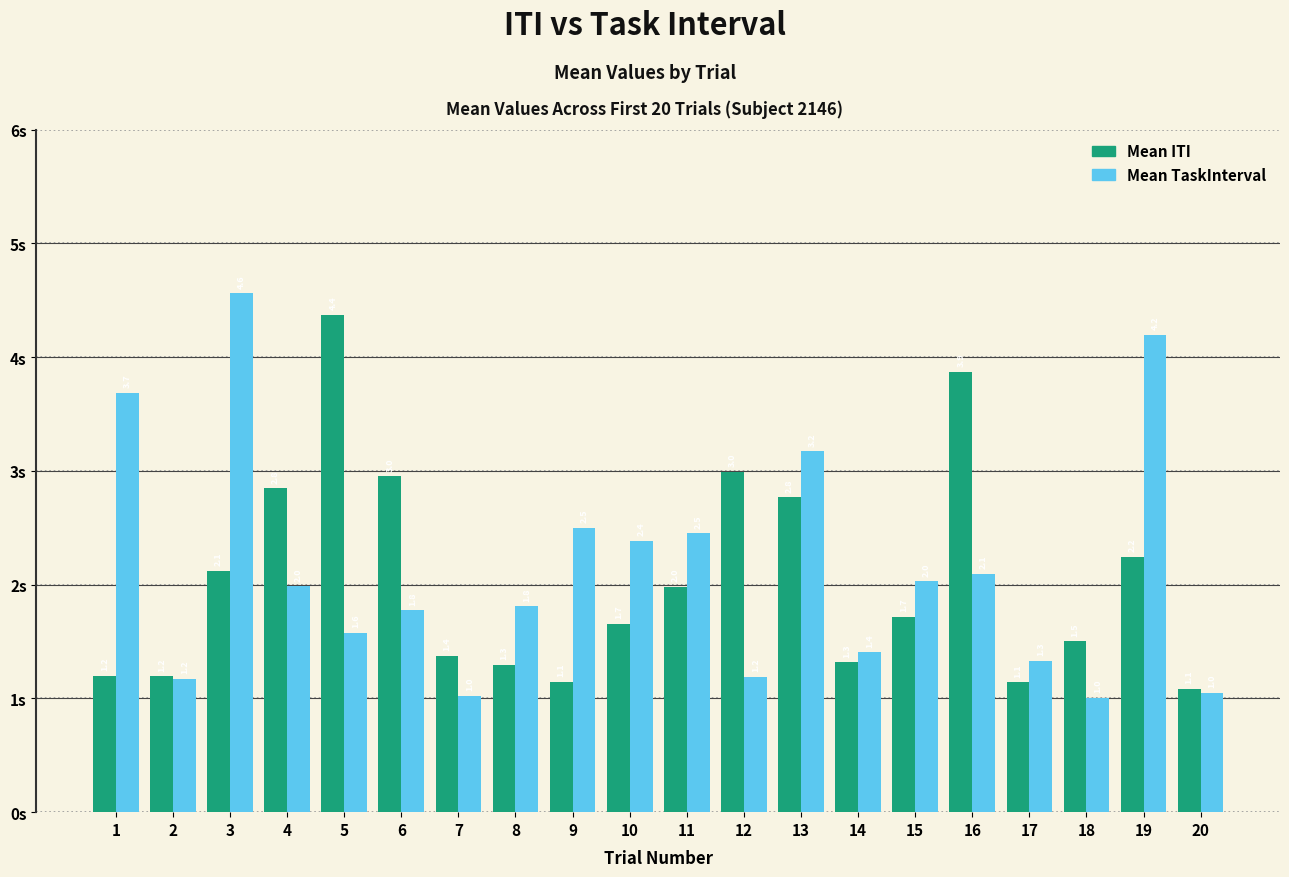

True or false: Mean ITI has a value of 2.1 at 3.

True